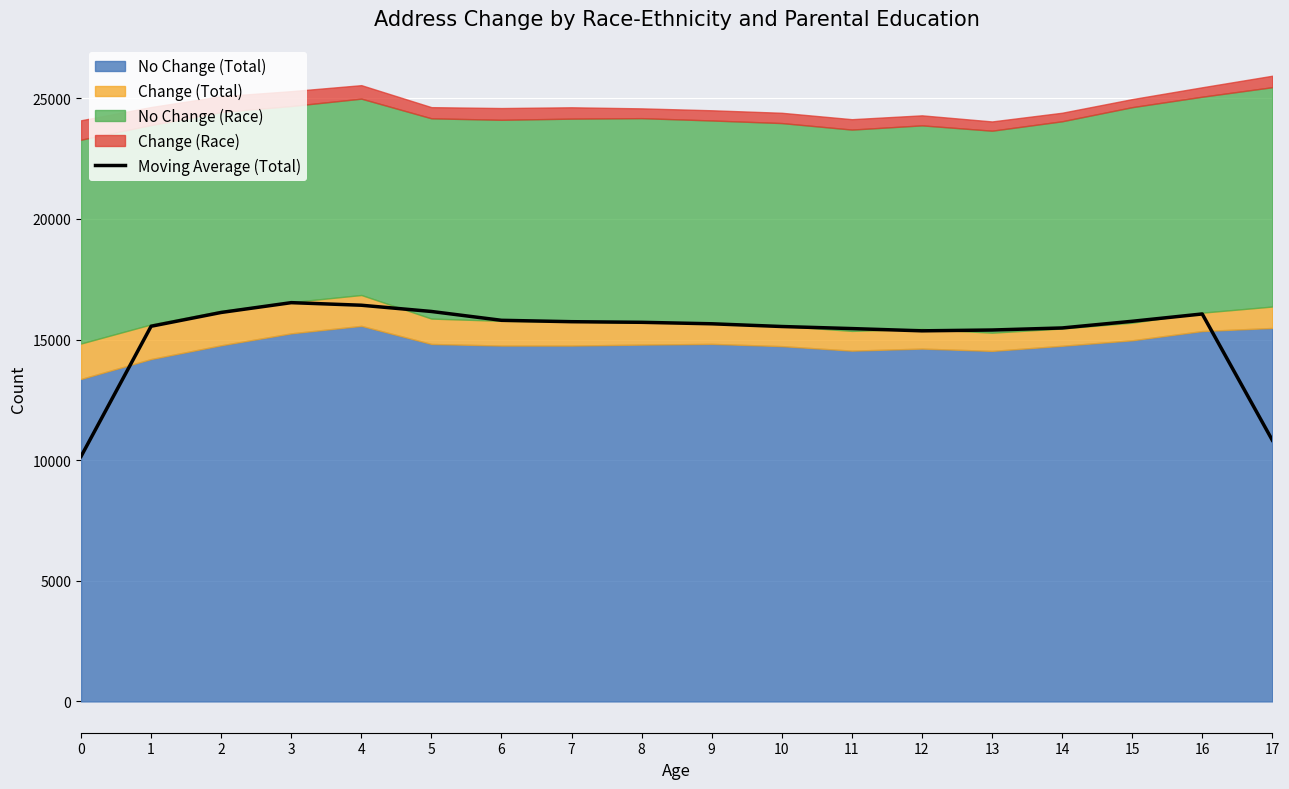

Reading right to left, what are all the values shown in this chart?

17=10828.9	16=16062.0	15=15758.5	14=15481.6	13=15396.3	12=15363.1	11=15456.0	10=15541.9	9=15654.6	8=15716.1	7=15741.4	6=15798.9	5=16165.3	4=16423.9	3=16530.8	2=16124.7	1=15552.8	0=10155.7